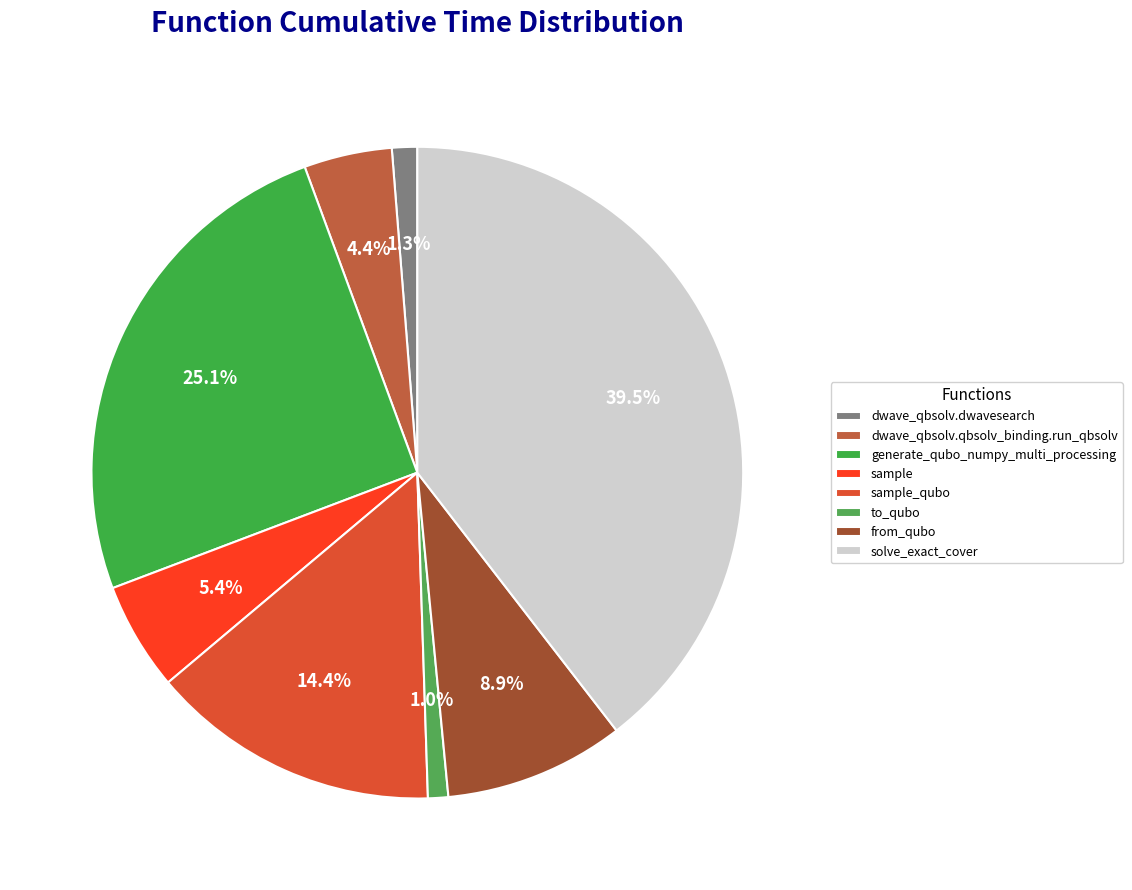

How many slices are in this pie chart?

8